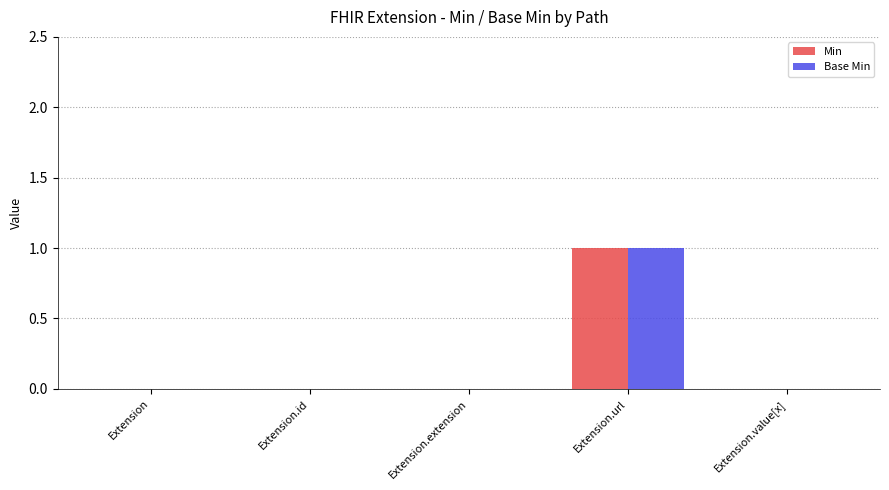

What is the highest value of the Base Min series?

1